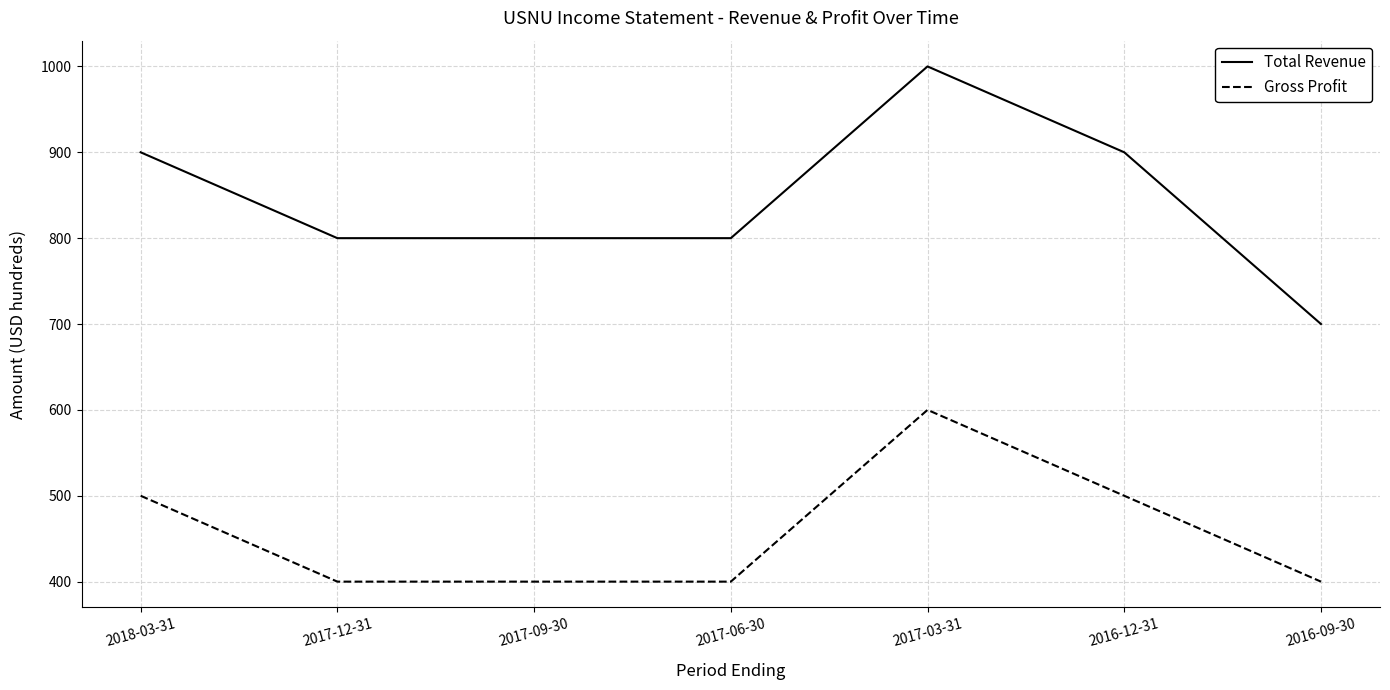

Is the value of Gross Profit at 2018-03-31 greater than the value of Total Revenue at 2017-03-31?

No